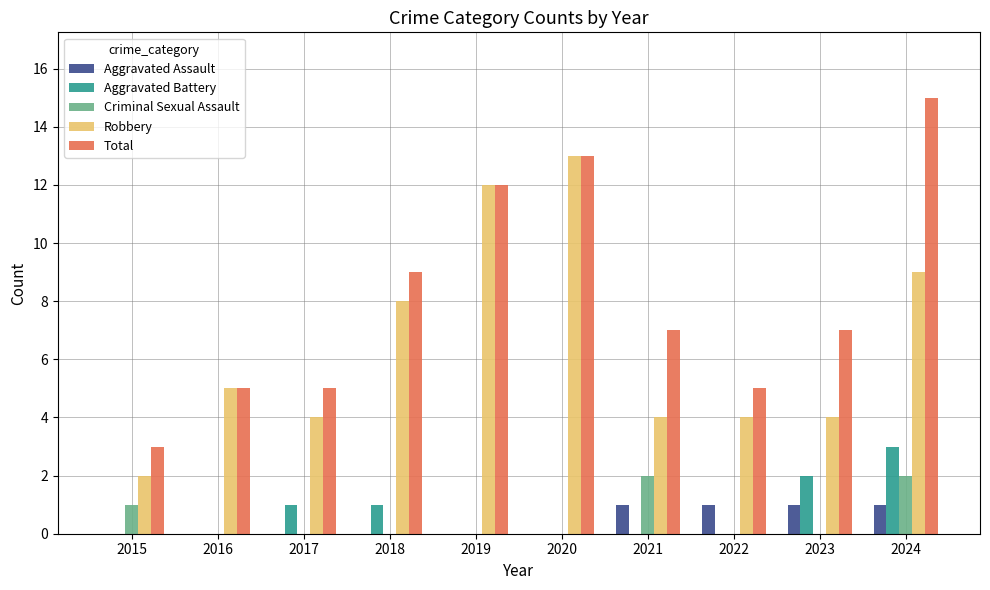

What are all the series names shown in the legend?

Aggravated Assault, Aggravated Battery, Criminal Sexual Assault, Robbery, Total